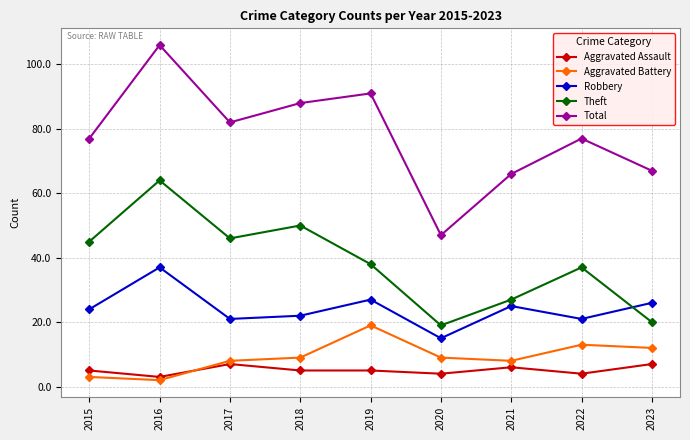

The Total series shows 90 at 2021. True or false?

False